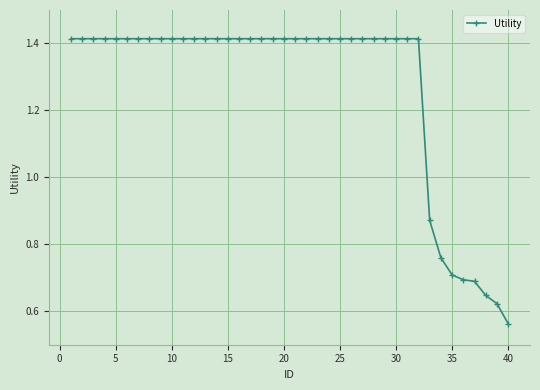

What is the average value?

1.3